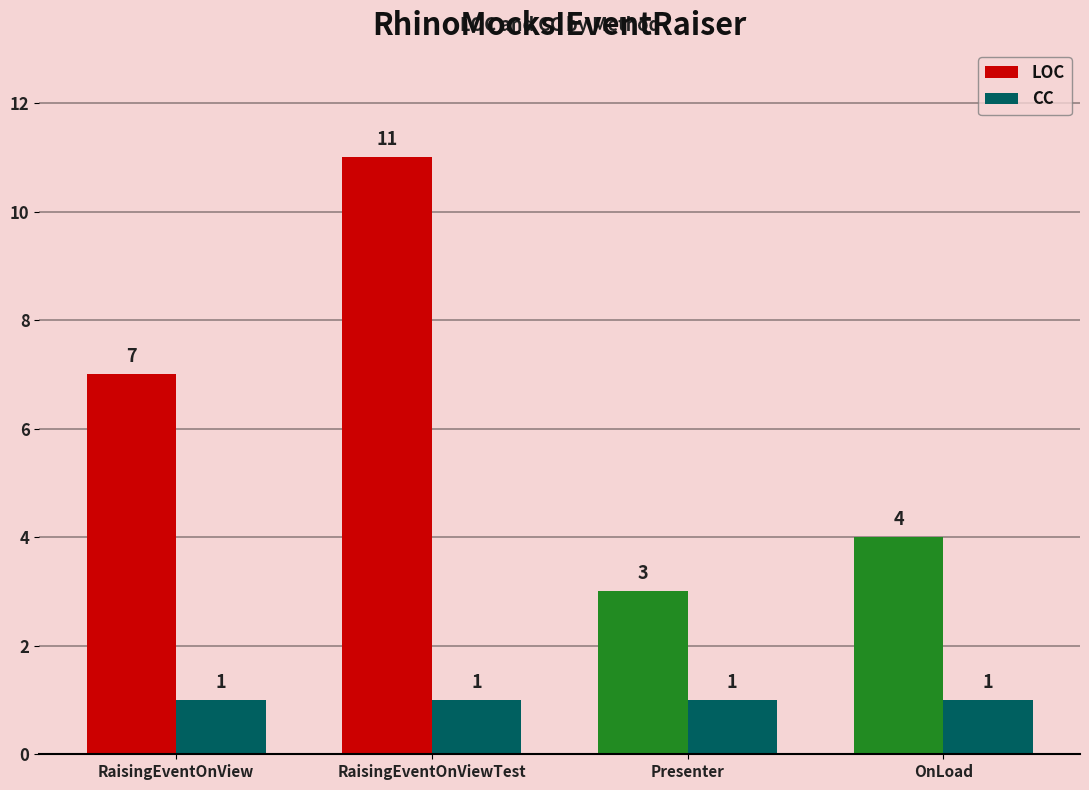

Which label corresponds to the largest value in the chart?

RaisingEventOnViewTest